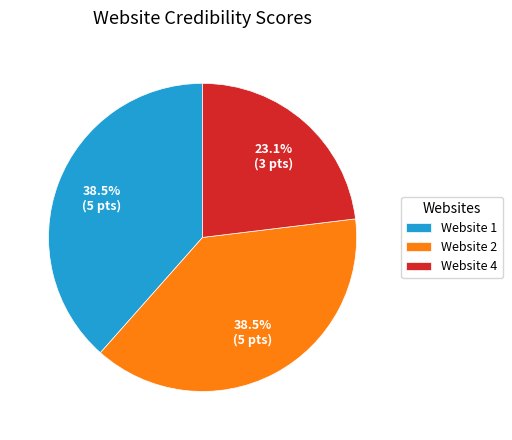

Does any single category account for the majority?

No